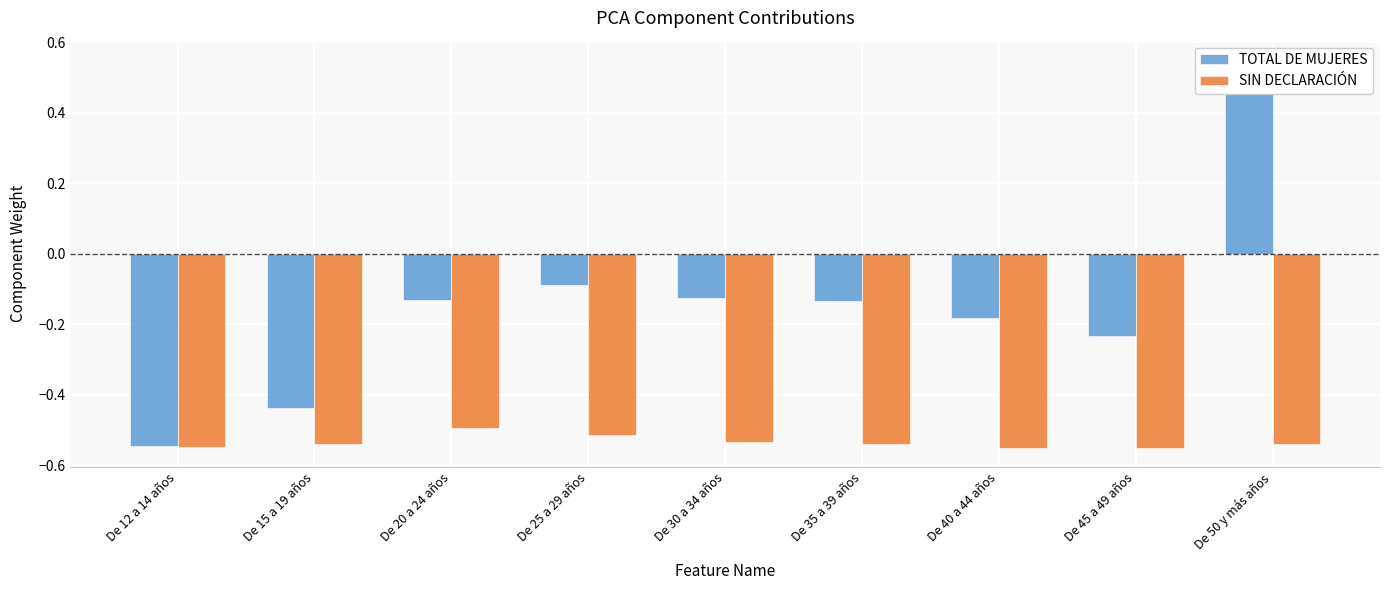

Rank the categories by SIN DECLARACIÓN value from highest to lowest.

De 20 a 24 años, De 25 a 29 años, De 30 a 34 años, De 50 y más años, De 15 a 19 años, De 35 a 39 años, De 12 a 14 años, De 40 a 44 años, De 45 a 49 años